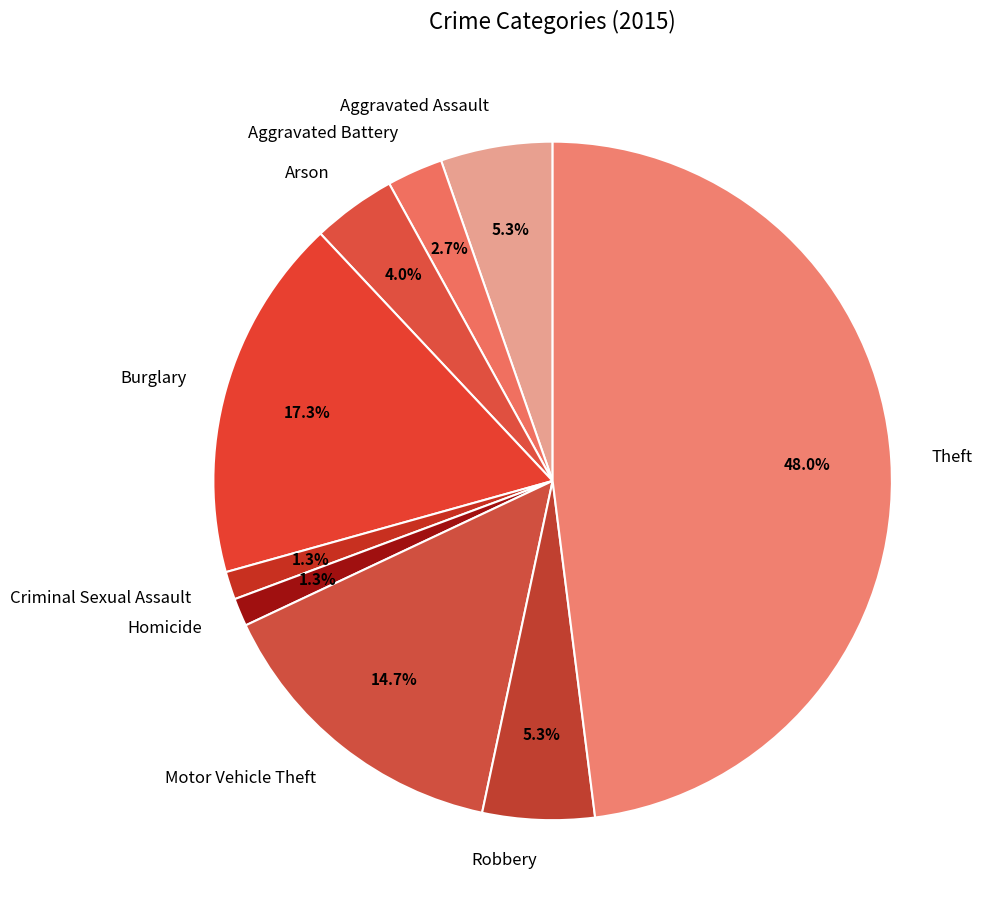

Is Aggravated Battery the majority of the pie?

No